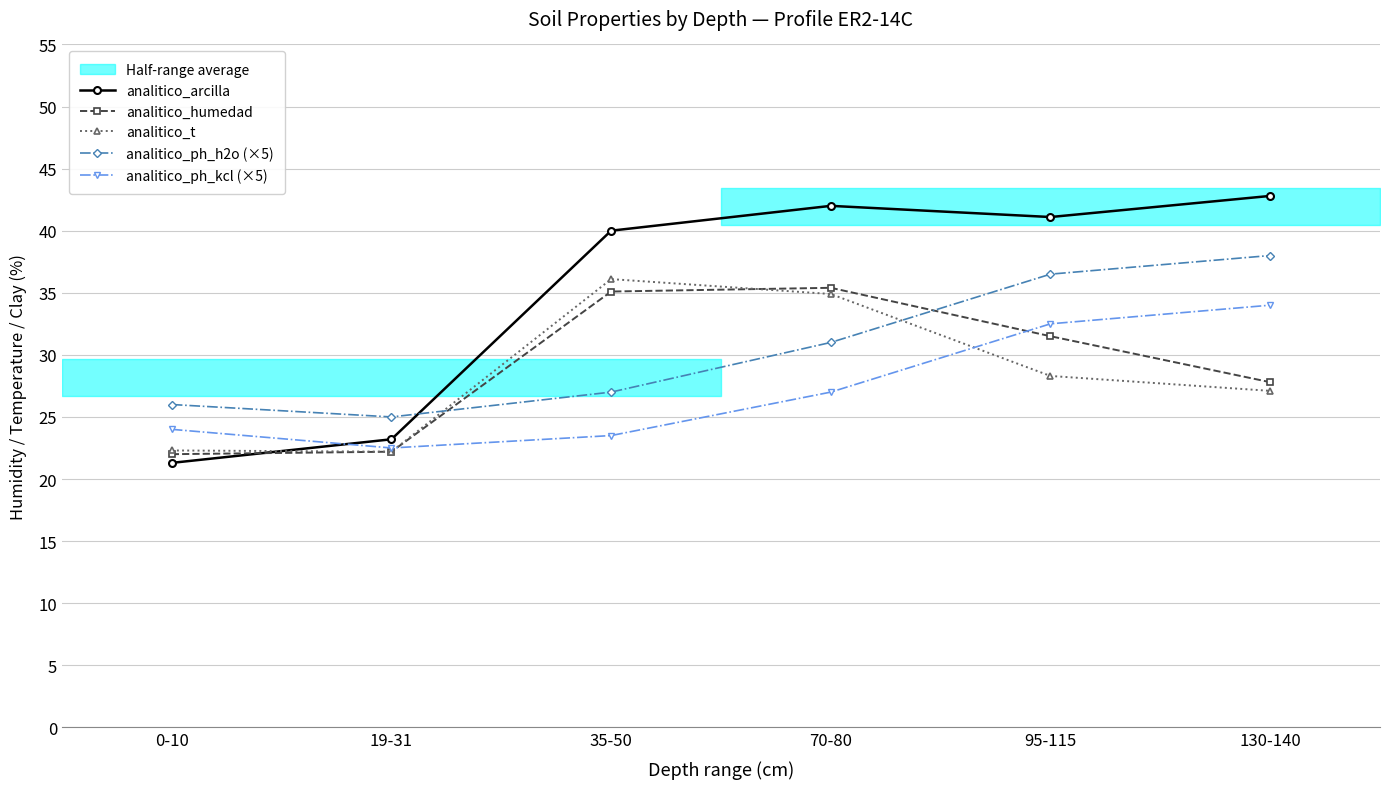

What is the average value of the analitico_ph_h2o (×5) series?

30.6